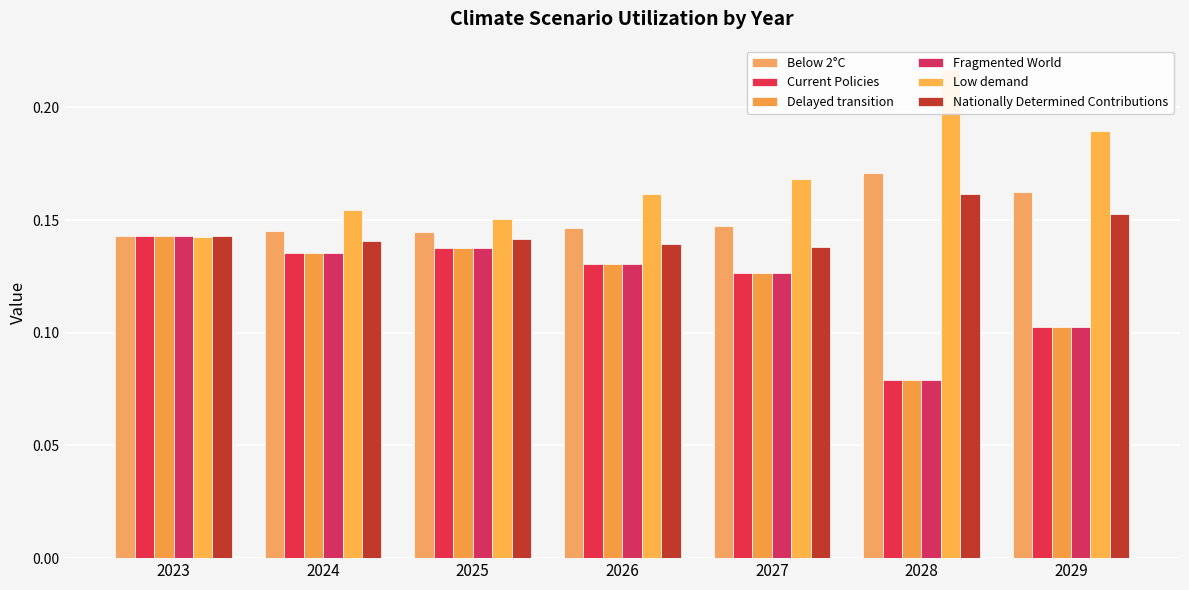

The Current Policies series shows 0.0 at 2023. True or false?

False